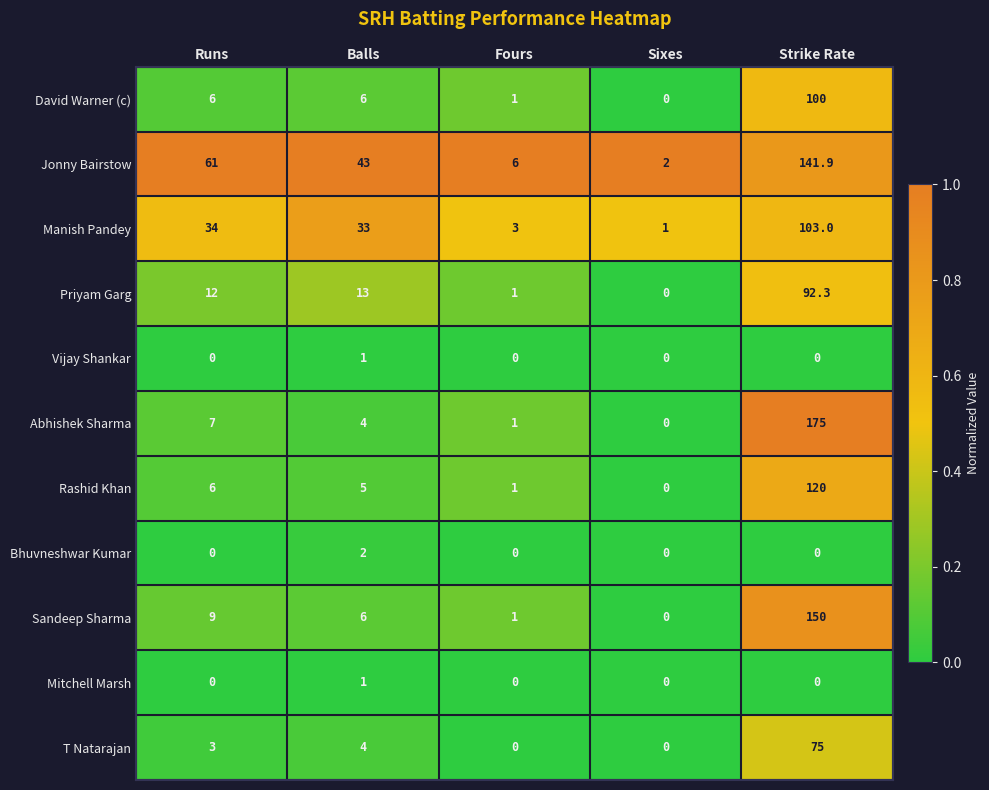

What is the total value across all series at Balls?

118.0